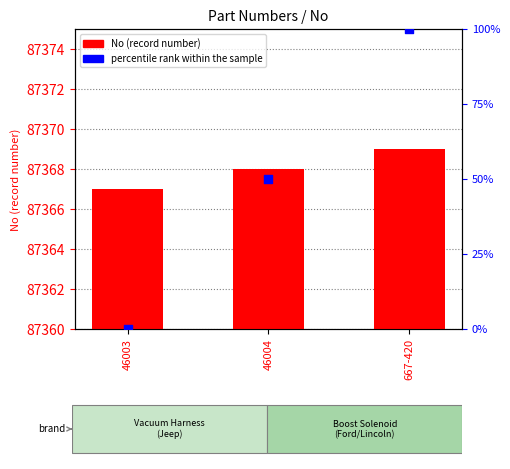

Which series has the largest Y range (max minus min)?

percentile rank within the sample